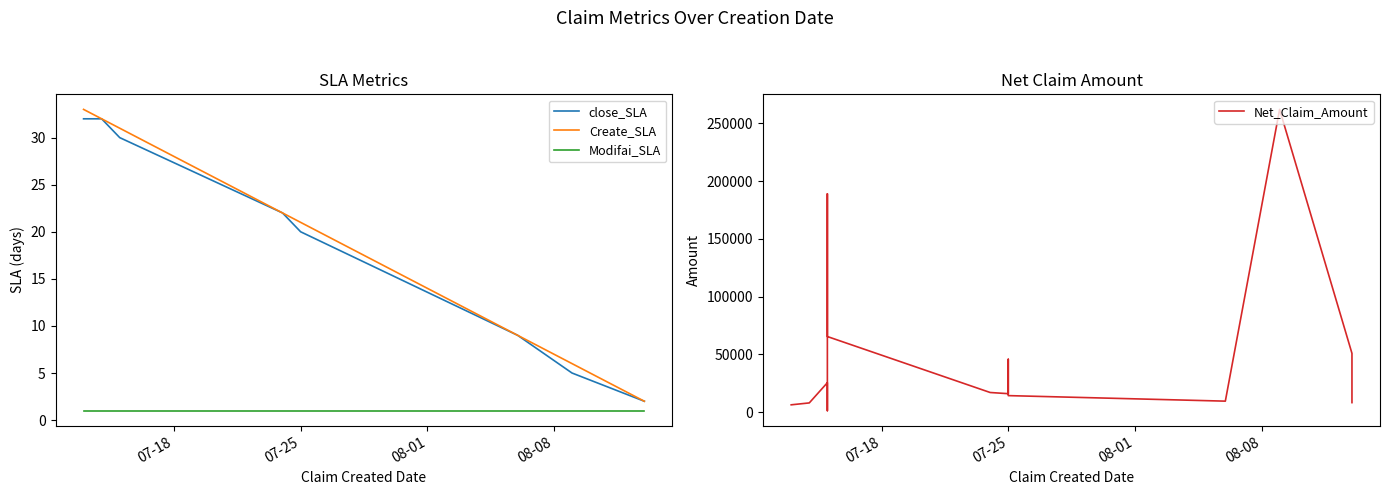

The value of close_SLA at 14 is 14. True or false?

False